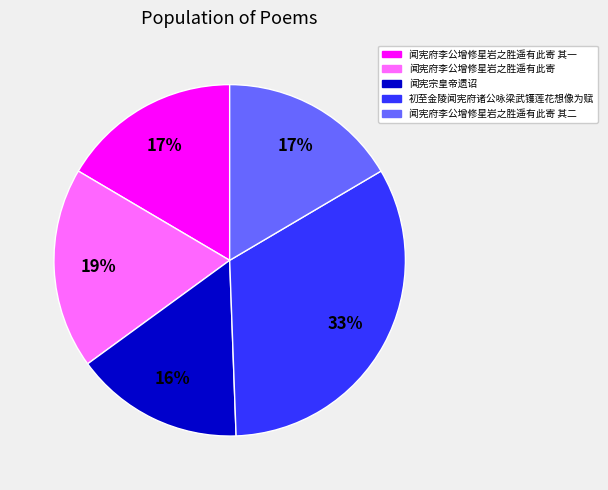

Is it true that 闻宪府李公增修星岩之胜遥有此寄 is 19% of the pie?

True